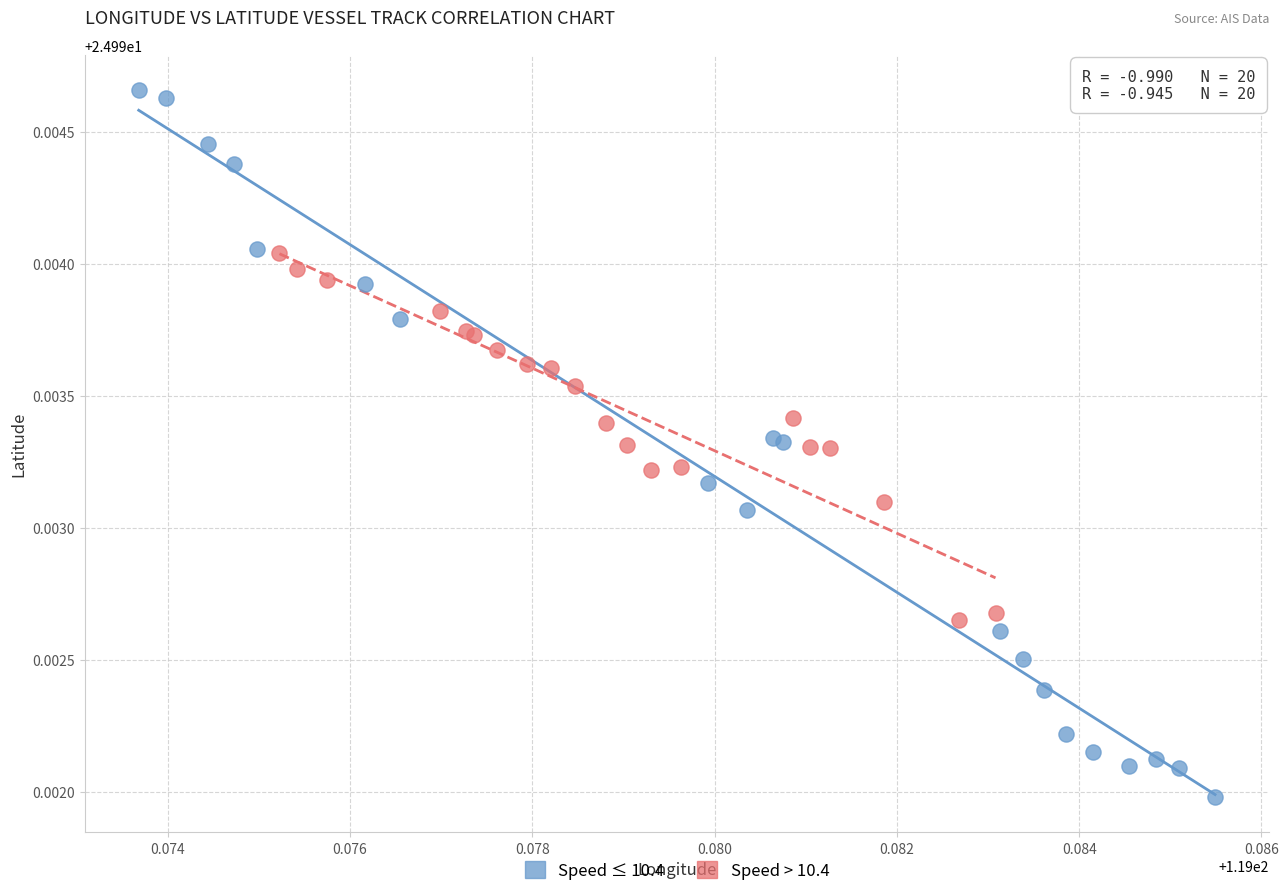

Which series contains the lowest Y value?

Speed ≤ 10.4